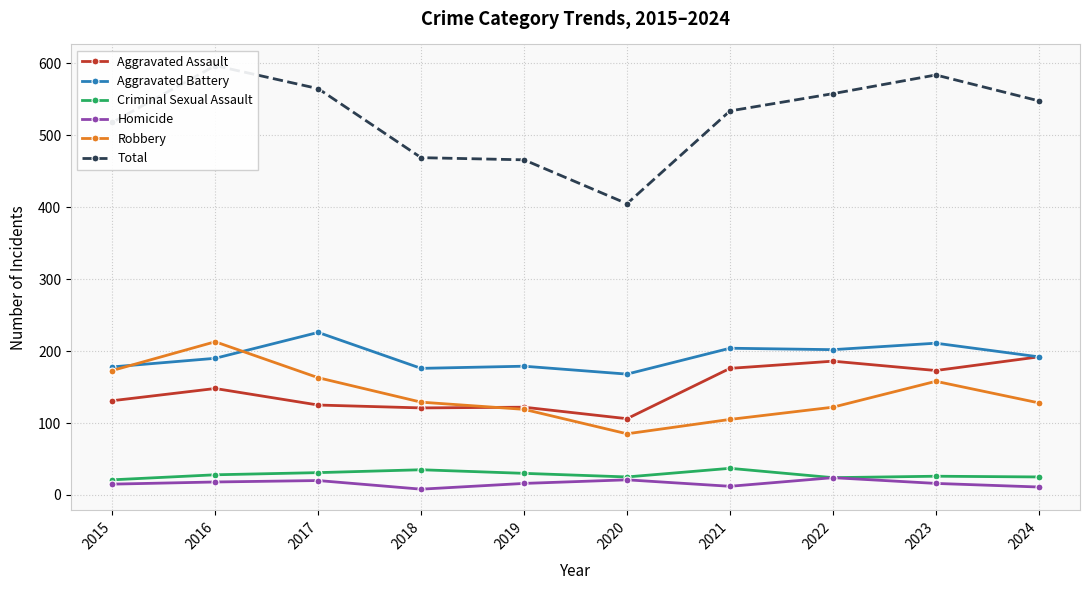

What is the spread (max minus min) of values at 2021?

522